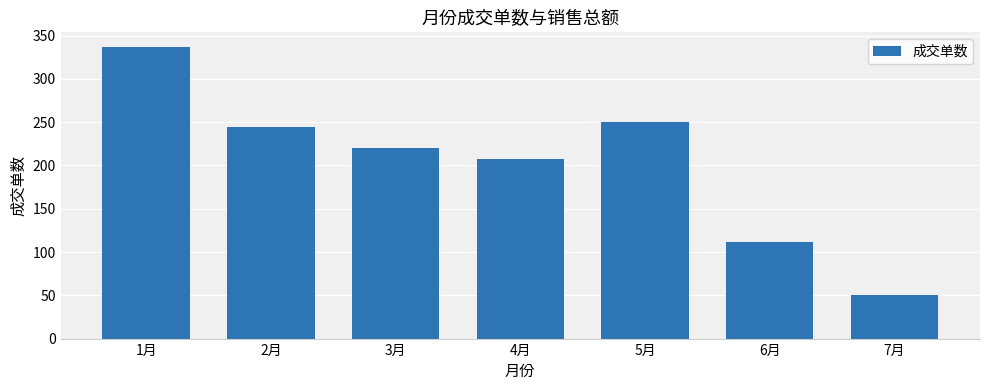

What is the value of the 3rd bar from the left?

220